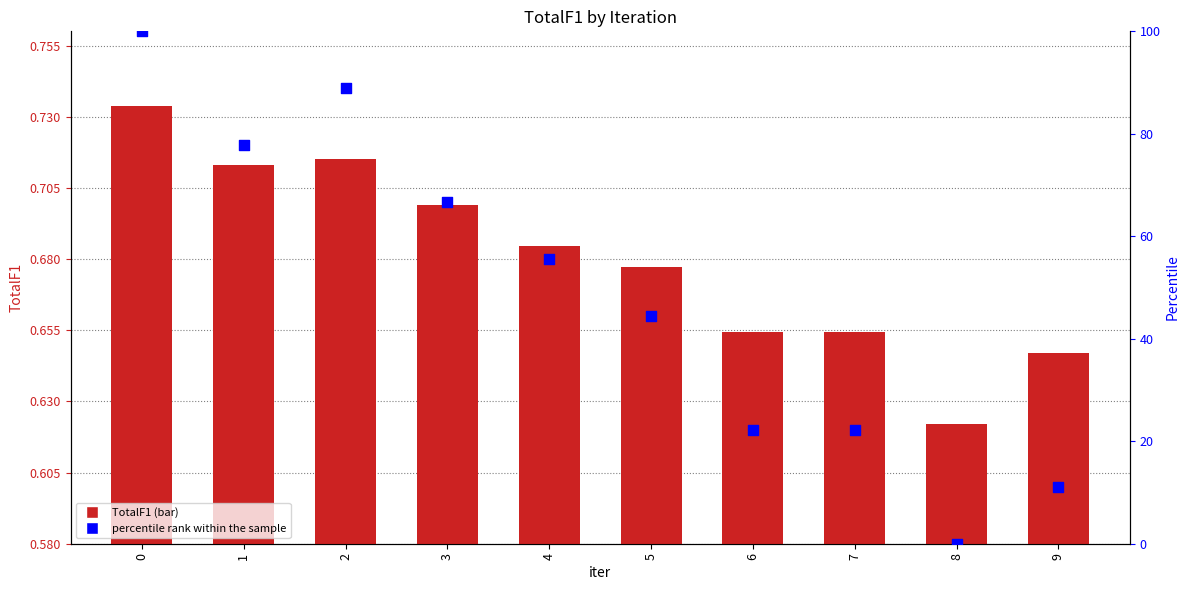

What are all the series names shown in the legend?

TotalF1, percentile rank within the sample